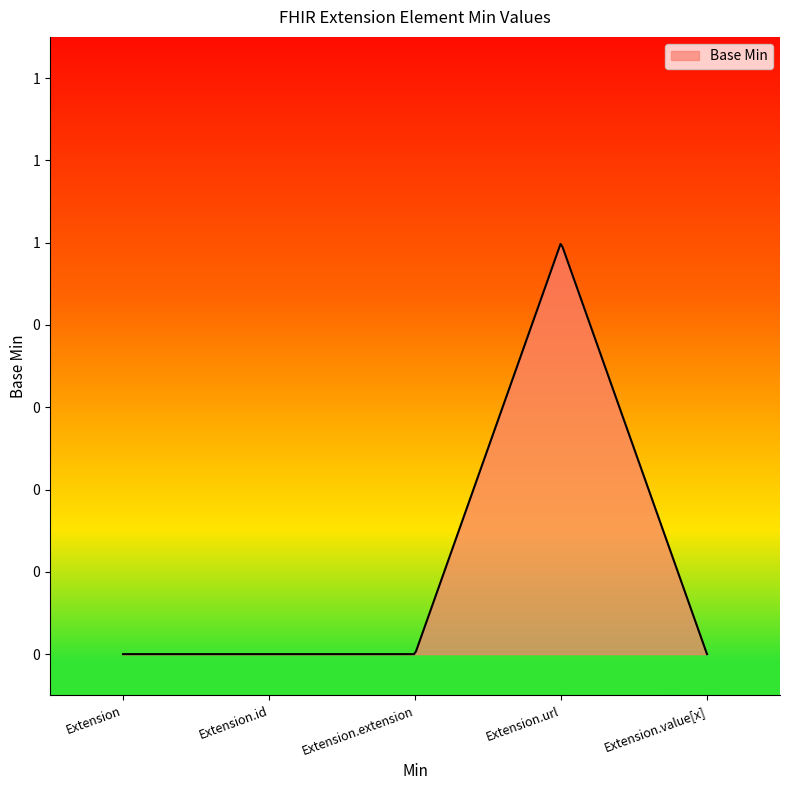

True or false: the data has more than 0 interior local peaks.

True